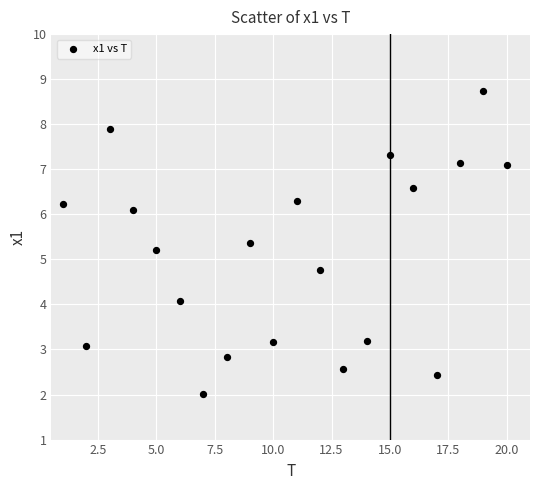

What is the range of X values (max minus min)?

19.0